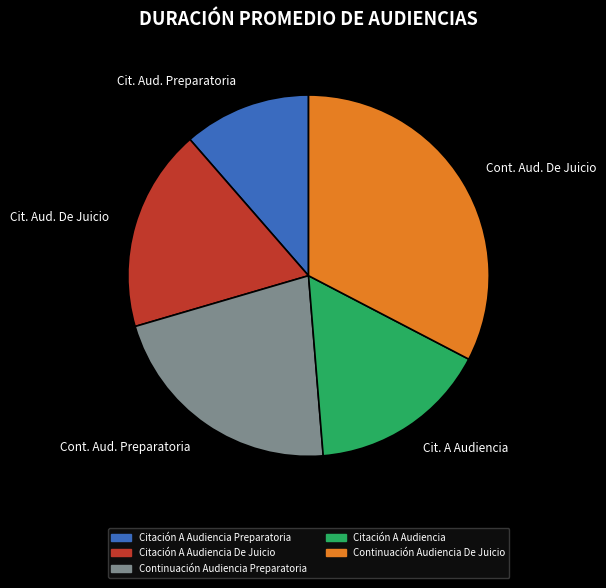

Is there any slice that represents more than half of the pie?

No